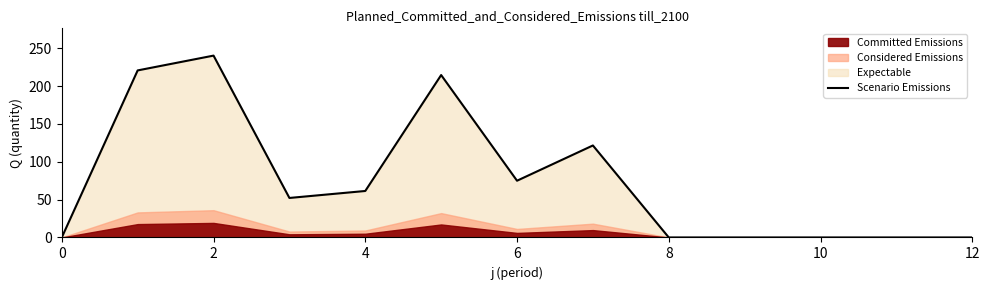

The Scenario Emissions series shows -97.6 at 10. True or false?

False